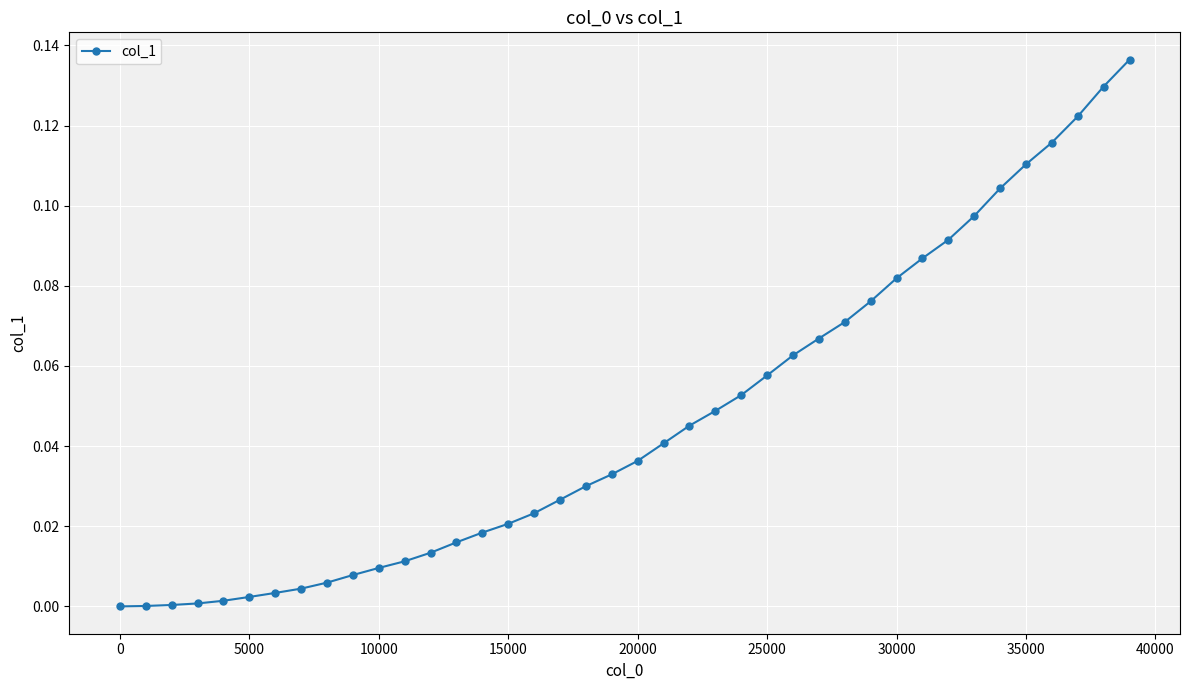

What is the sum of all values?

1.9